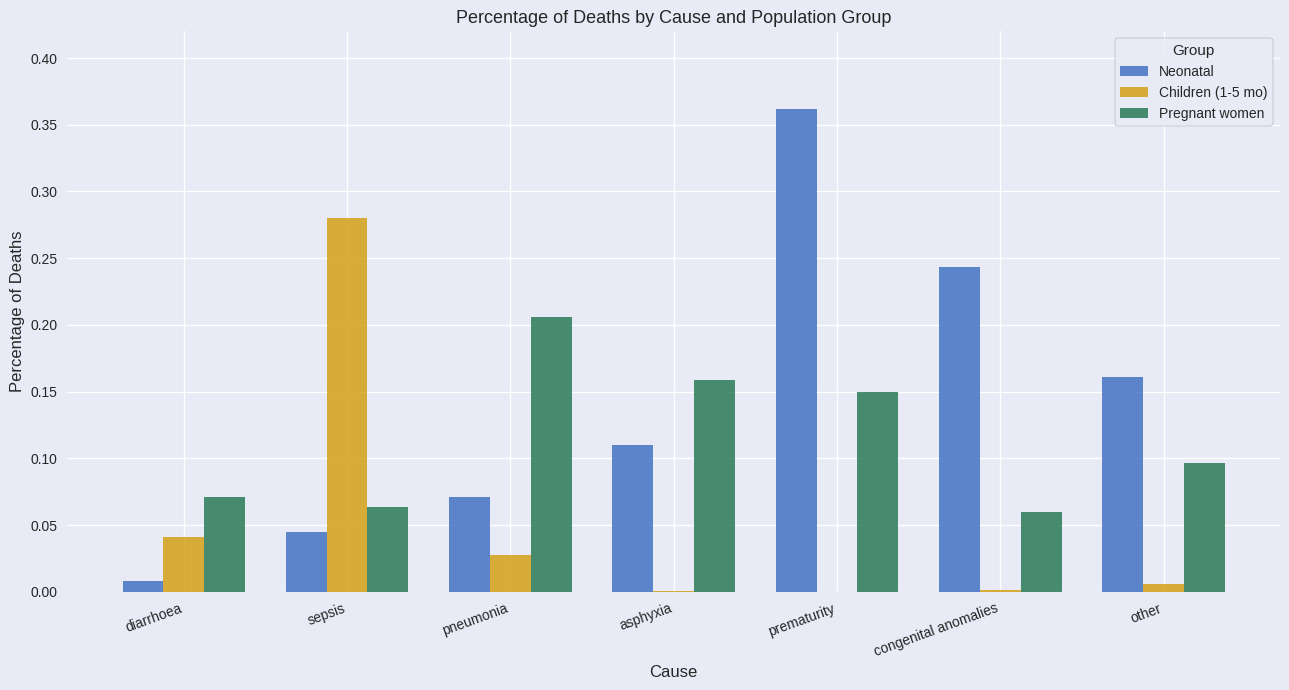

At which category is the sum across all series the highest?

prematurity